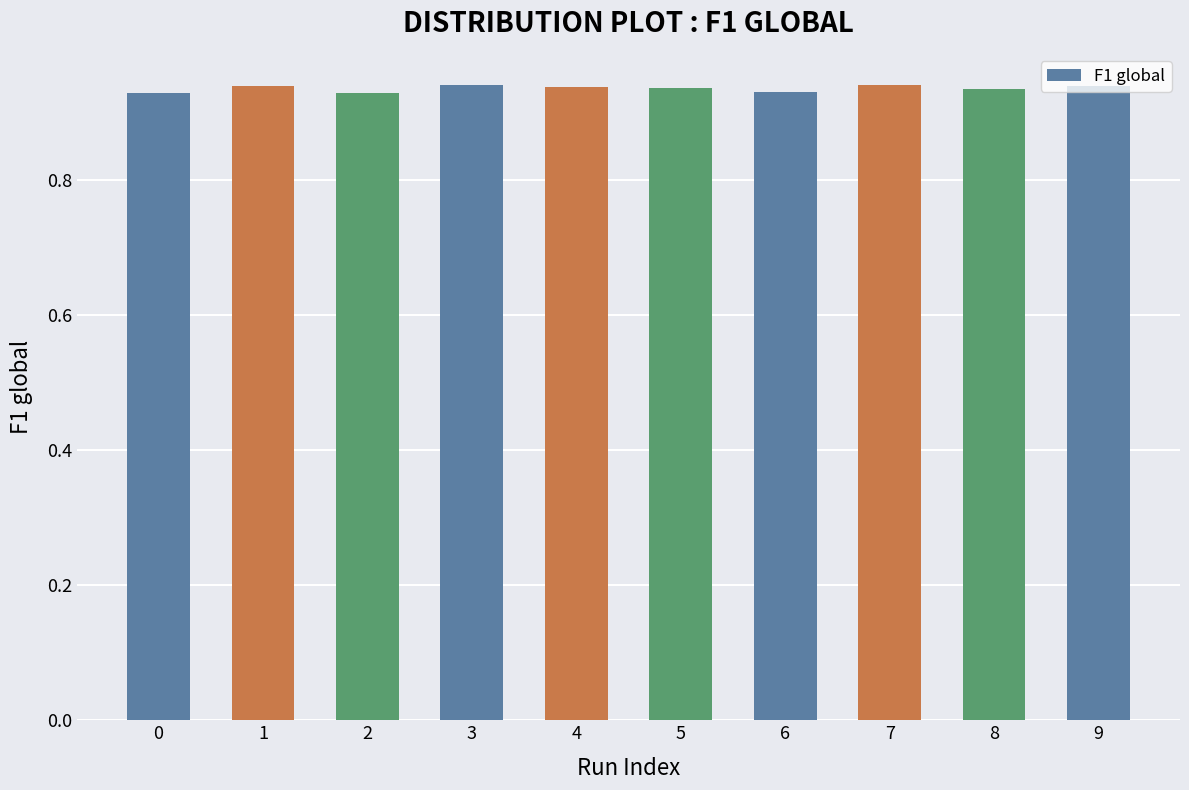

The chart shows a value of 0.5 at 3. True or false?

False